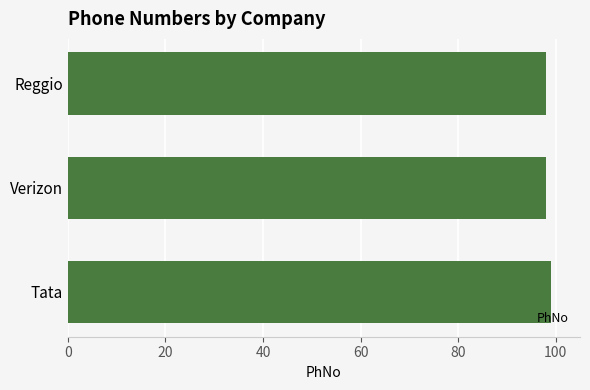

What is the average value?

98